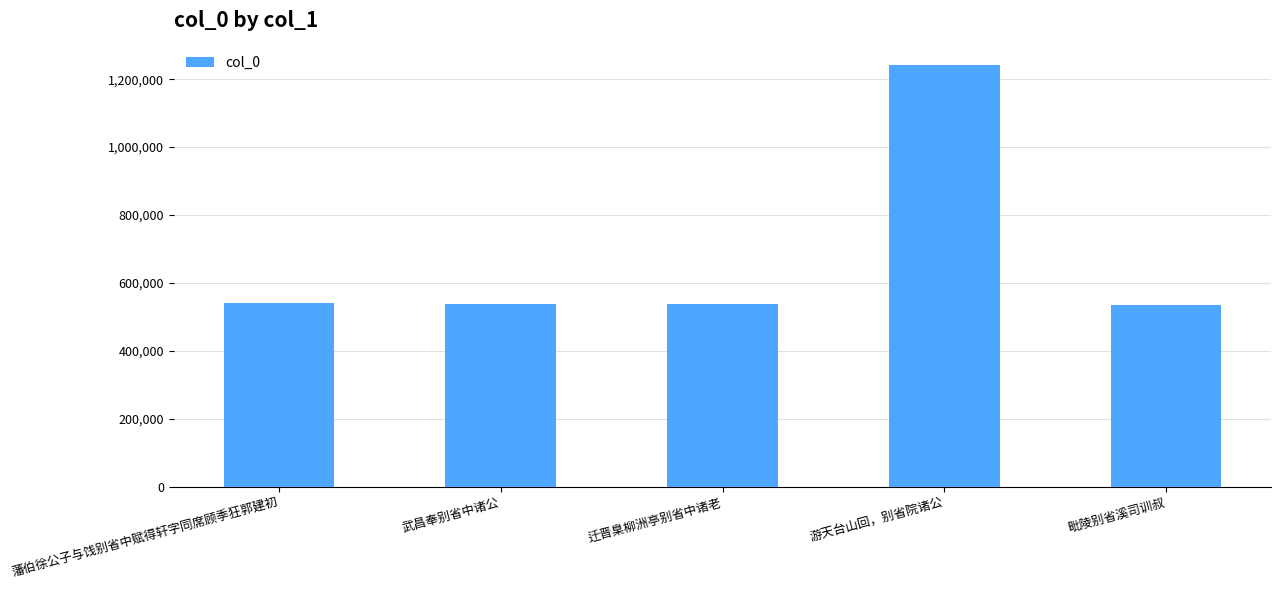

What is the label of the 4th bar from the left?

游天台山回，别省院诸公